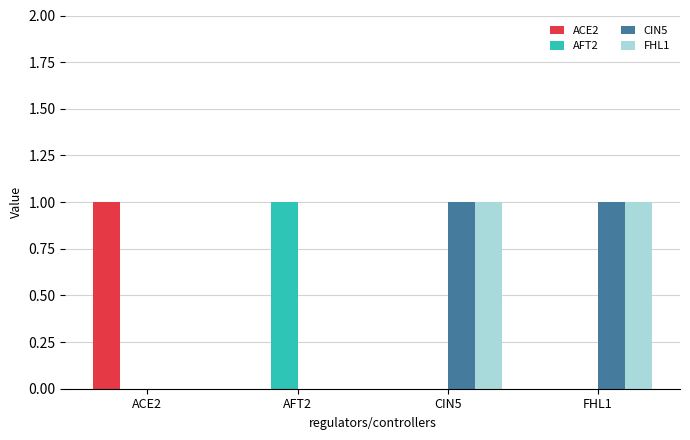

Is the value of CIN5 at ACE2 greater than the value of FHL1 at CIN5?

No